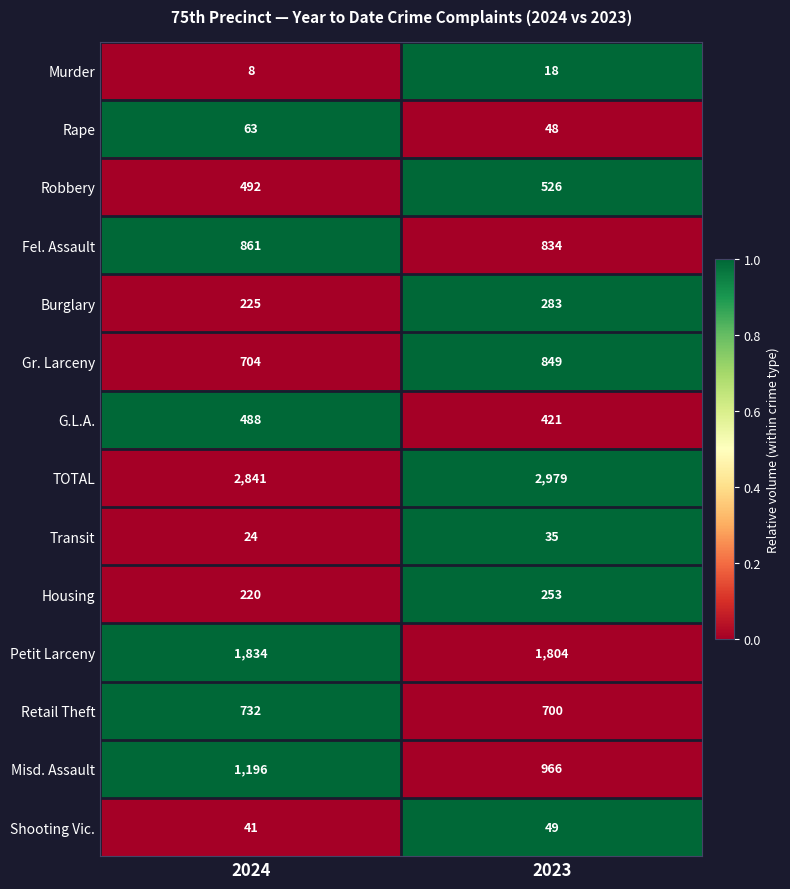

Is the value of Fel. Assault at 2023 greater than the value of Housing at 2024?

Yes